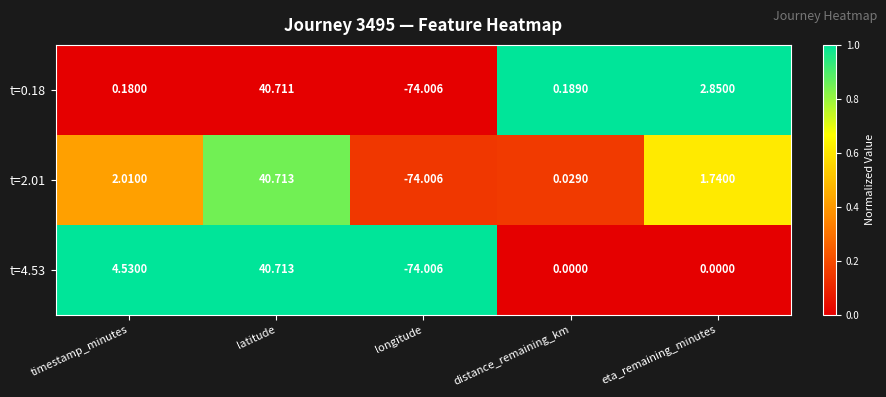

Rank the categories by t=0.18 value from lowest to highest.

longitude, timestamp_minutes, distance_remaining_km, eta_remaining_minutes, latitude